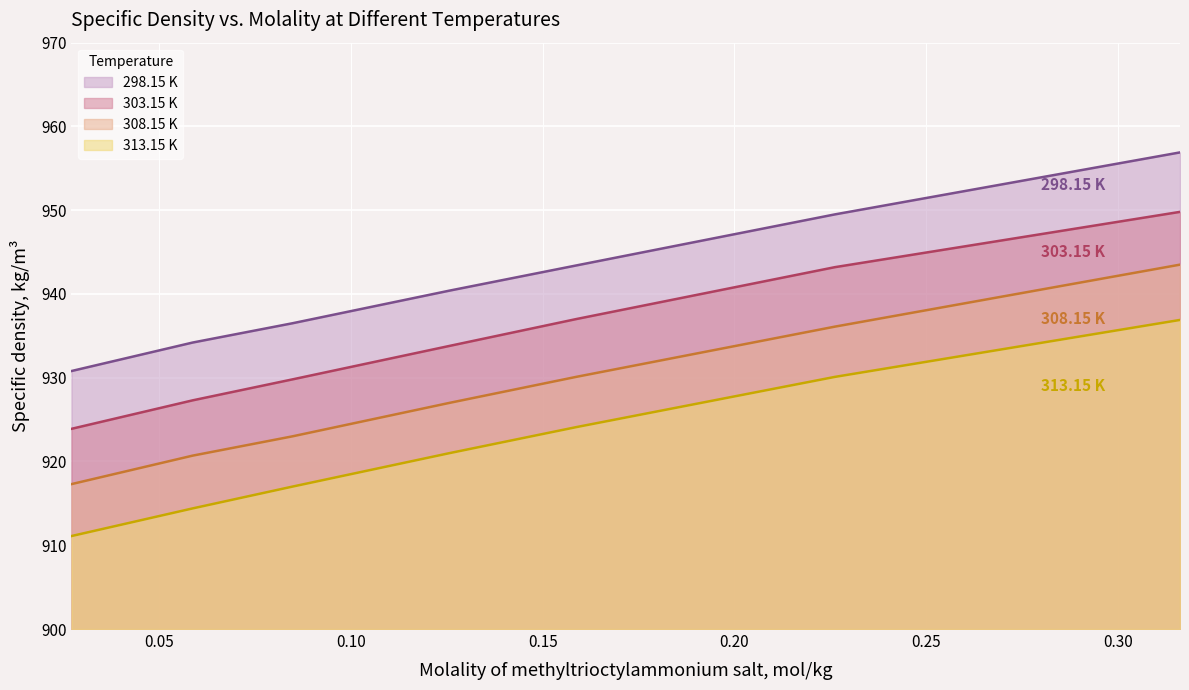

The value of 308.15 K at 0.0587 is 920.7. True or false?

True